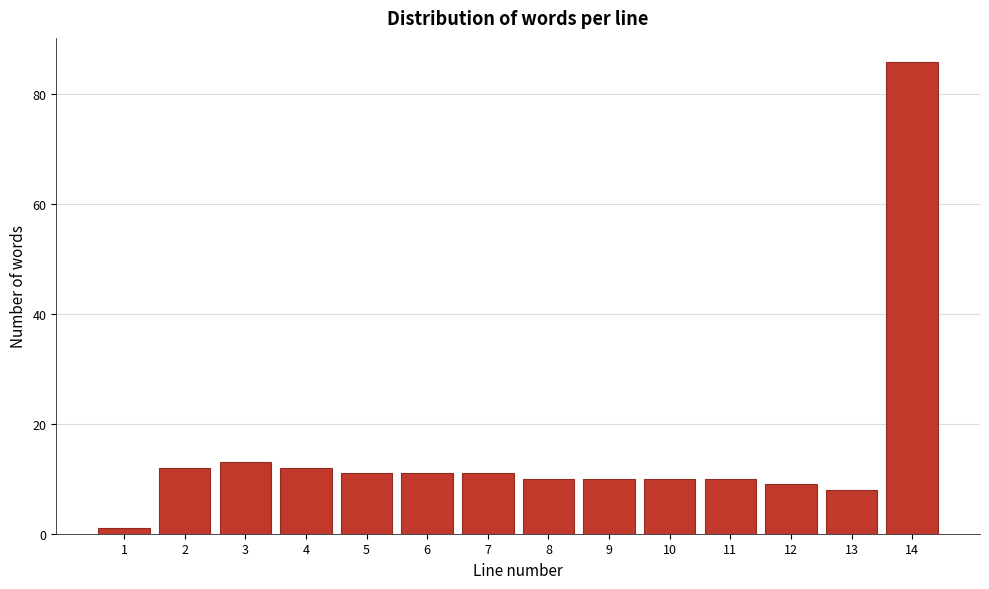

Reading left to right, list all the values displayed in this chart.

1=1	2=12	3=13	4=12	5=11	6=11	7=11	8=10	9=10	10=10	11=10	12=9	13=8	14=86